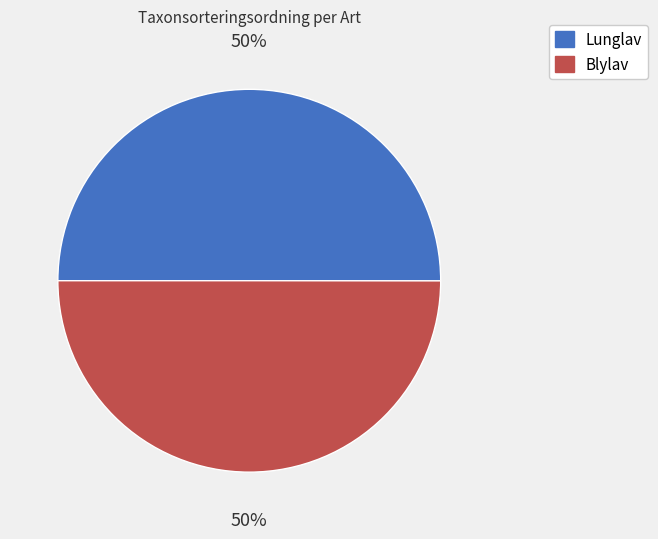

How many segments does this pie chart have?

2